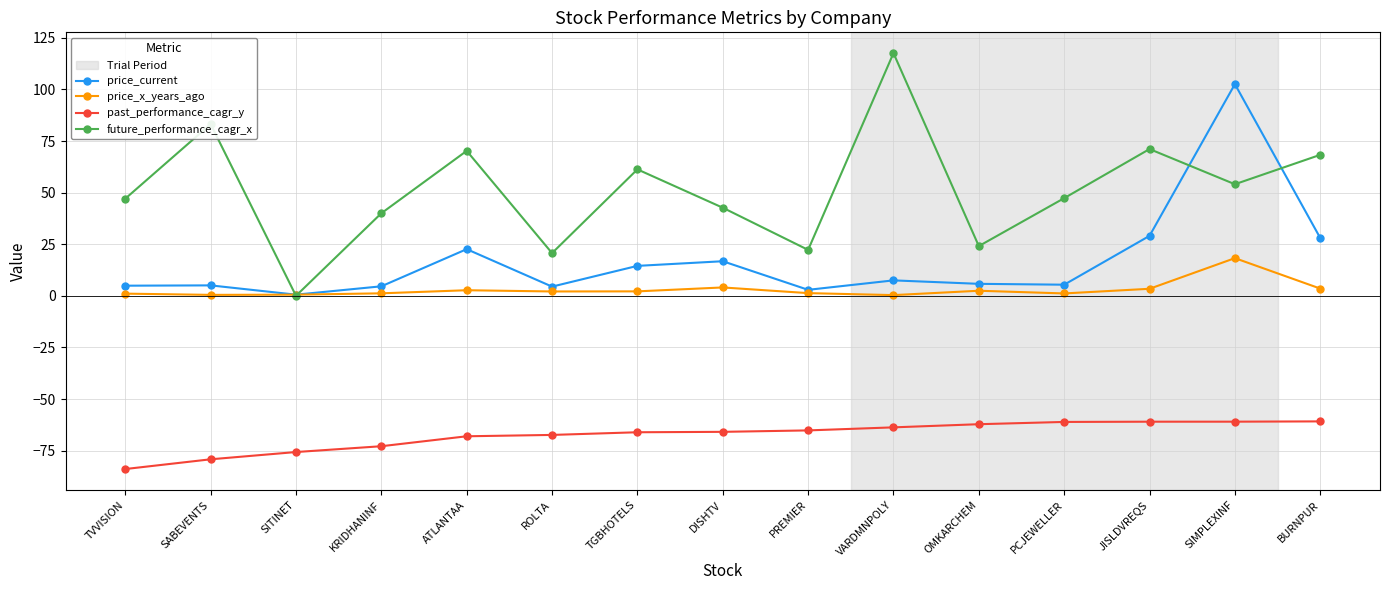

What is the value of the price_current point at the 4th from the left?

4.6